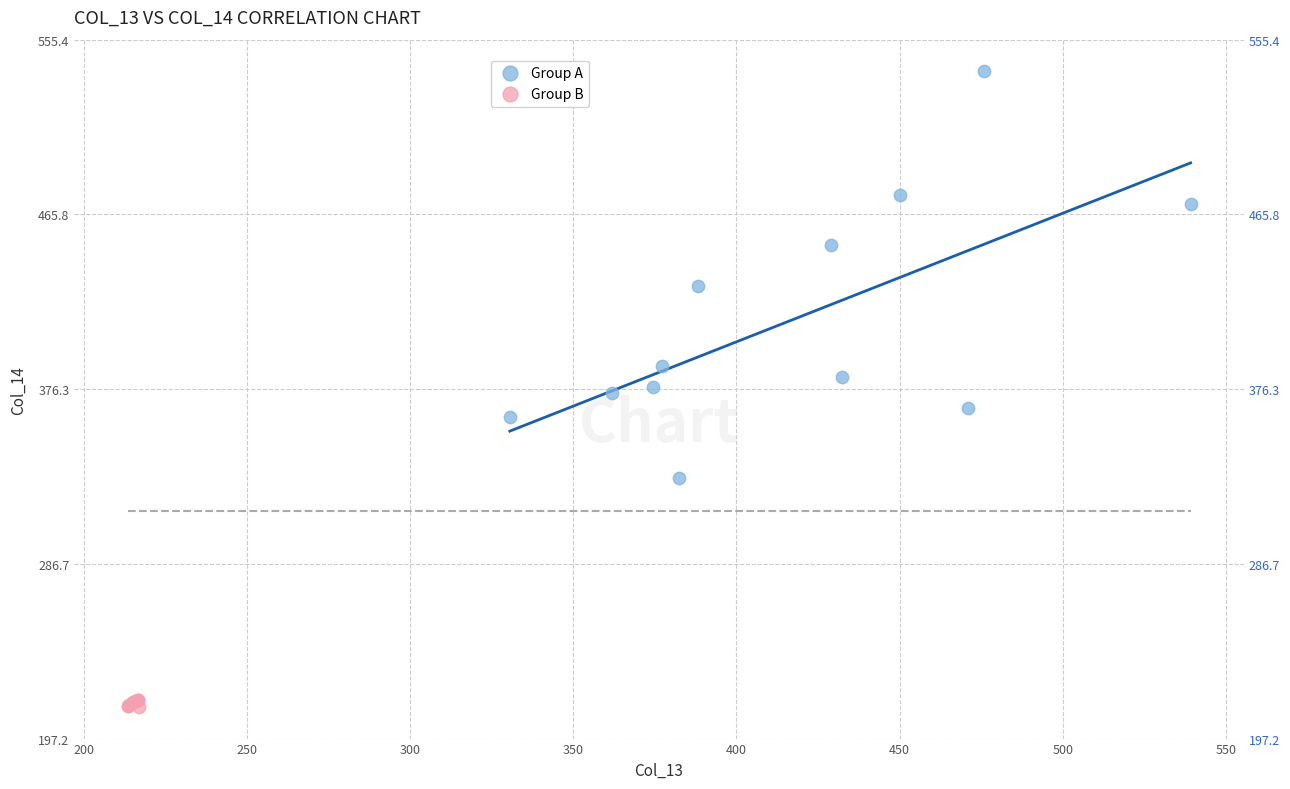

Which series contains the lowest Y value?

Group B